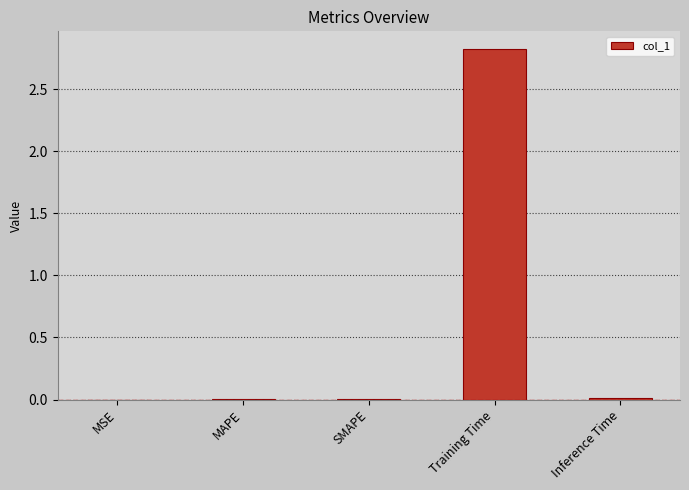

Which has a higher value, Training Time or SMAPE?

Training Time